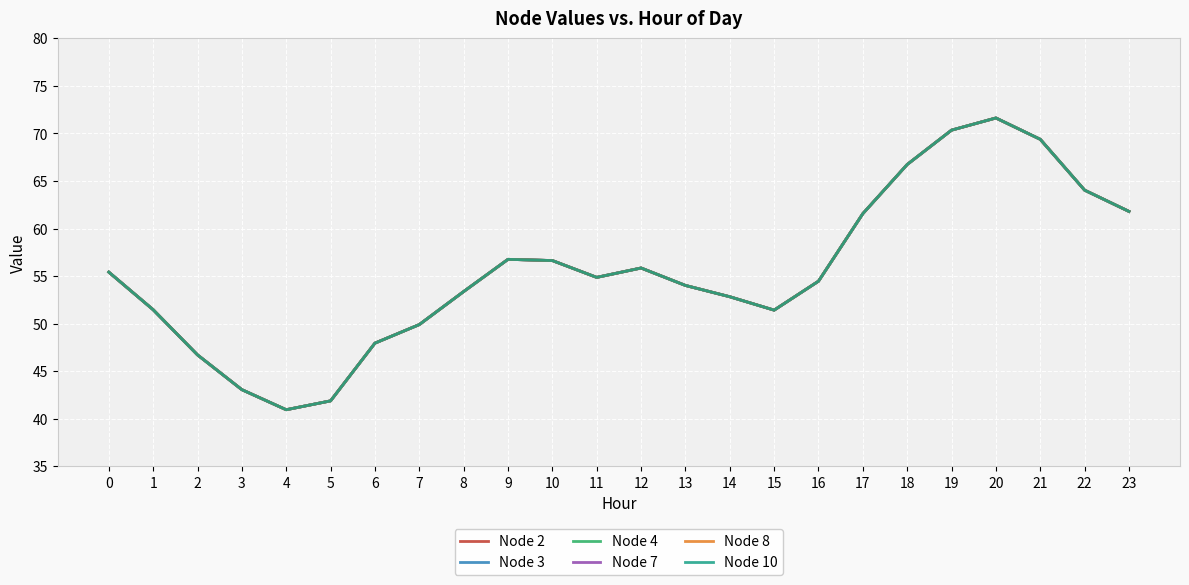

Reading left to right, list all the values displayed in this chart.

Node 2: 55.4	51.5	46.7	43.1	41.0	41.9	48.0	49.9	53.4	56.8	56.6	54.9	55.9	54.0	52.8	51.4	54.5	61.6	66.7	70.3	71.6	69.4	64.0	61.8
Node 3: 55.4	51.5	46.7	43.1	41.0	41.9	48.0	49.9	53.4	56.8	56.6	54.9	55.9	54.0	52.8	51.4	54.5	61.6	66.7	70.3	71.6	69.4	64.0	61.8
Node 4: 55.4	51.5	46.7	43.1	41.0	41.9	48.0	49.9	53.4	56.8	56.6	54.9	55.9	54.0	52.8	51.4	54.5	61.6	66.7	70.3	71.6	69.4	64.0	61.8
Node 7: 55.4	51.5	46.7	43.1	41.0	41.9	48.0	49.9	53.4	56.8	56.6	54.9	55.9	54.0	52.8	51.4	54.5	61.6	66.7	70.3	71.6	69.4	64.0	61.8
Node 8: 55.4	51.5	46.7	43.1	41.0	41.9	48.0	49.9	53.4	56.8	56.6	54.9	55.9	54.0	52.8	51.4	54.5	61.6	66.7	70.3	71.6	69.4	64.0	61.8
Node 10: 55.4	51.5	46.7	43.1	41.0	41.9	48.0	49.9	53.4	56.8	56.6	54.9	55.9	54.0	52.8	51.4	54.5	61.6	66.7	70.3	71.6	69.4	64.0	61.8